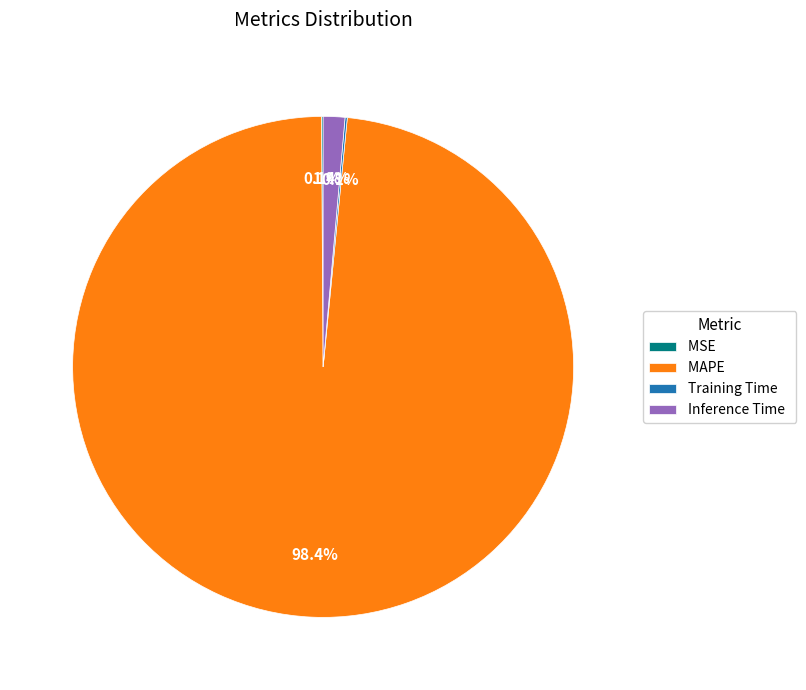

Which category has the biggest portion of the pie?

MAPE